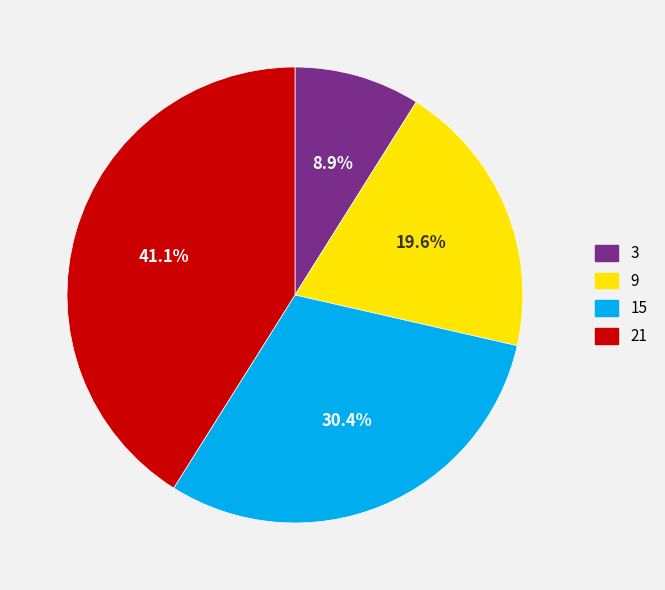

To the nearest percent, what portion does 9 represent?

20%